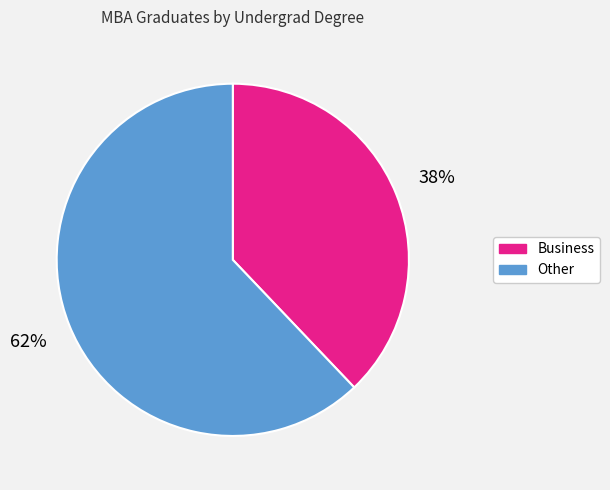

What percentage is the Business slice, to the nearest percent?

38%